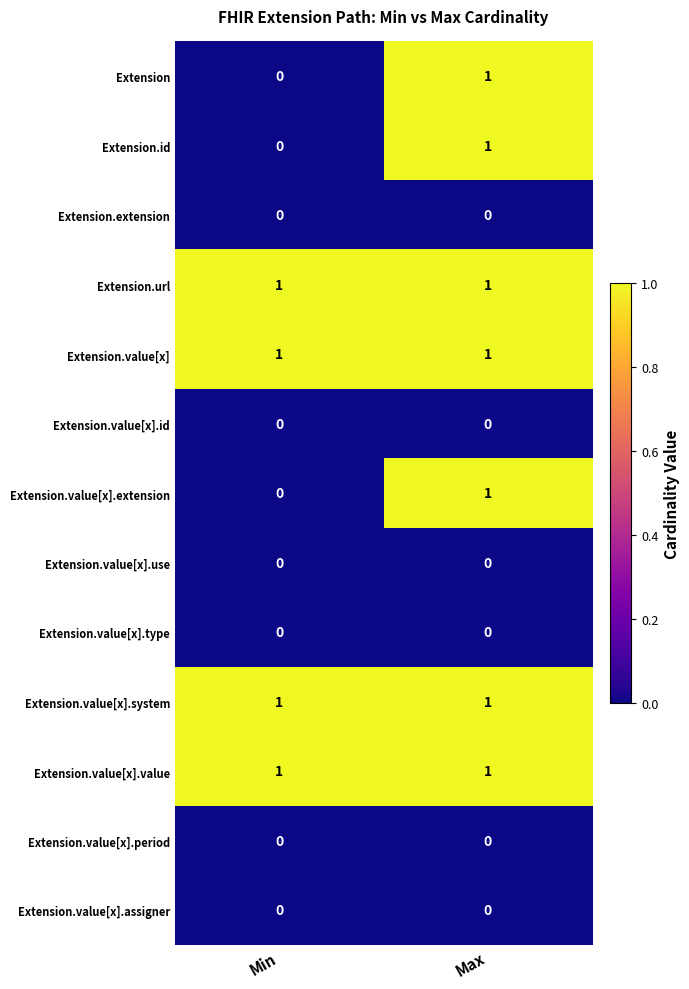

True or false: Extension.value[x].extension has a value of 0 at Min.

True